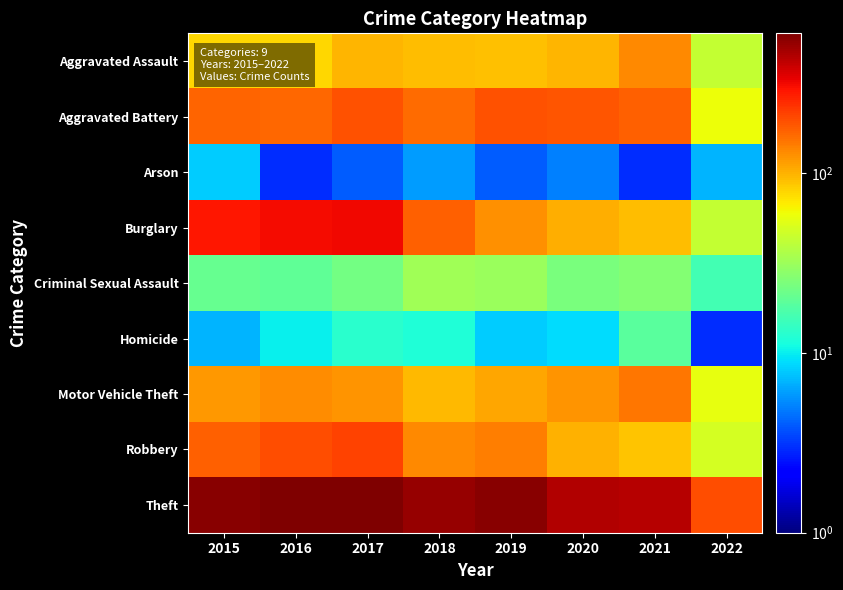

Which series has the widest spread of values?

Theft